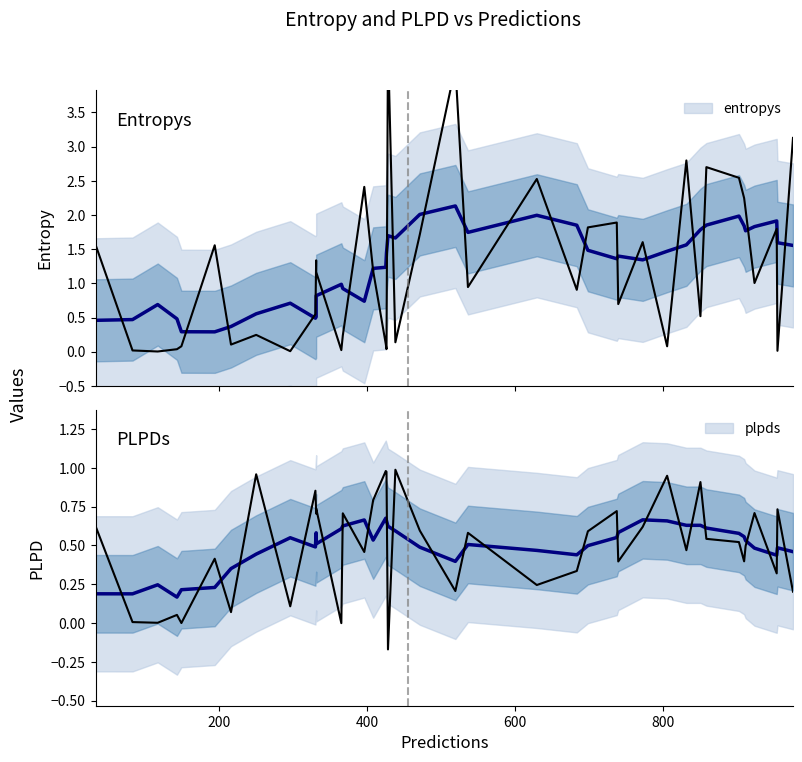

Count the number of data series in this chart.

2